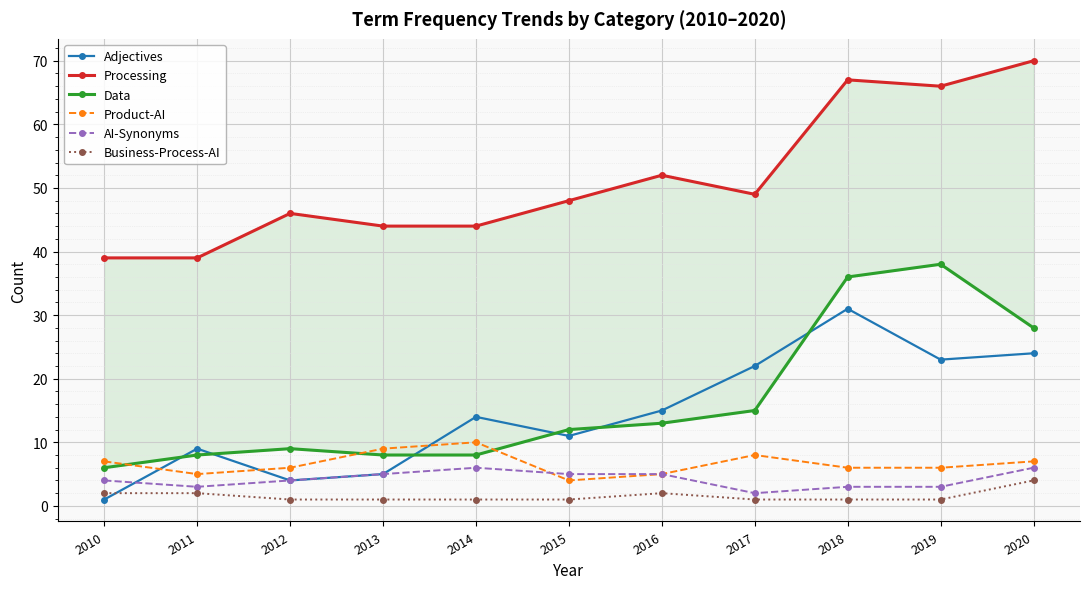

Which category has the highest value in the Business-Process-AI series?

2020